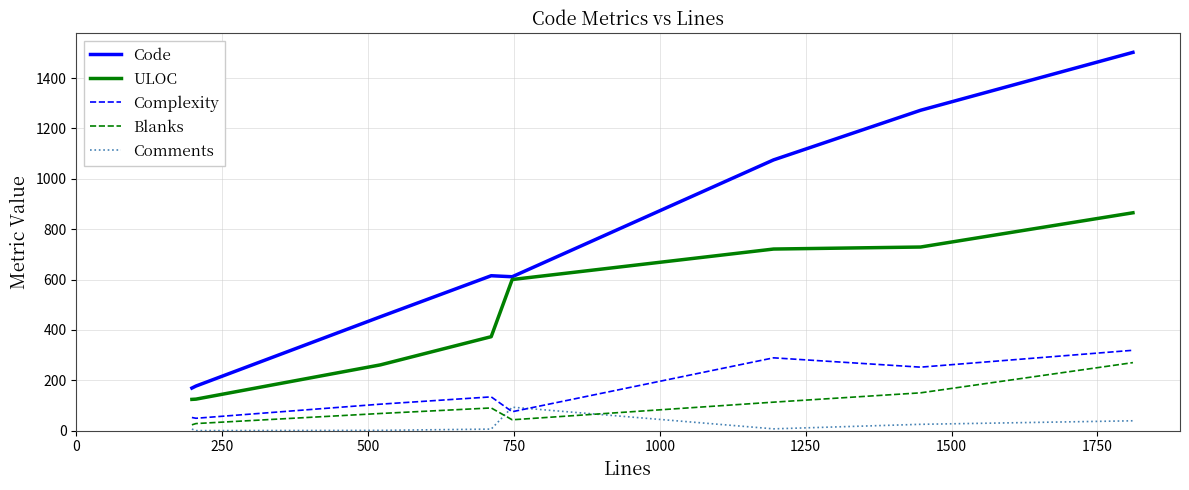

What is the lowest value of the Code series?

169